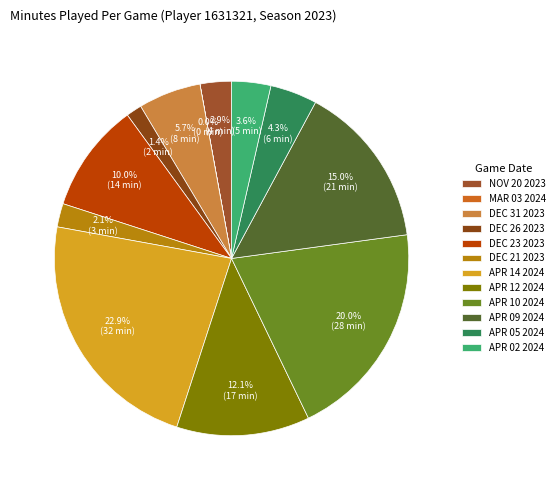

What is the change in value from APR 12 2024 to APR 09 2024?

+4